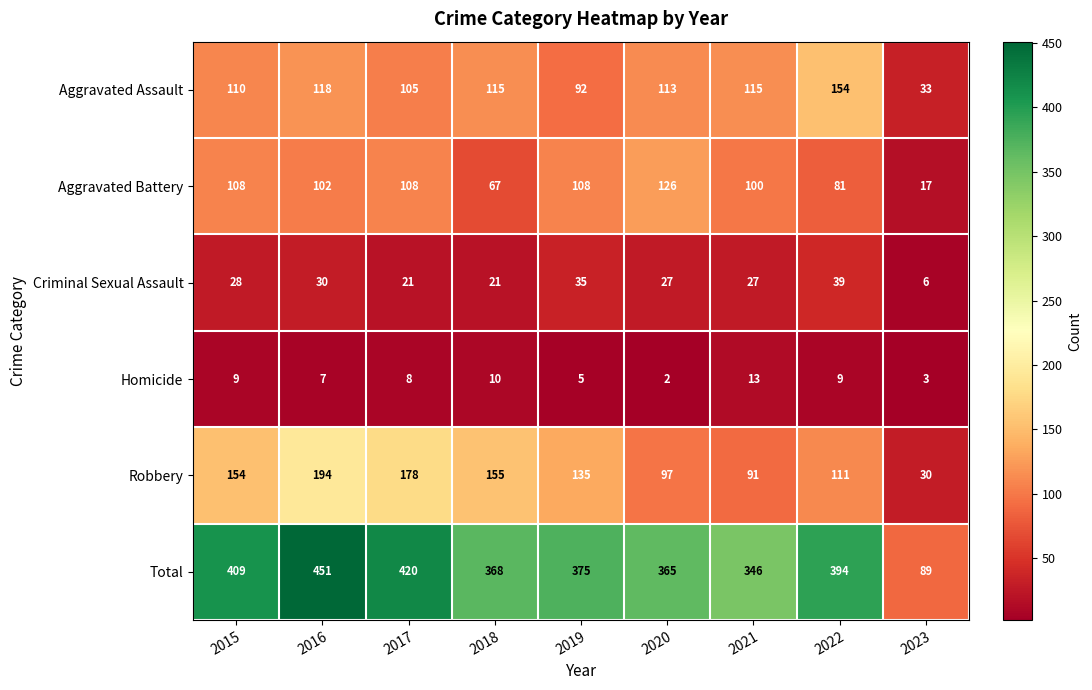

Which label corresponds to the largest value in the chart?

2016